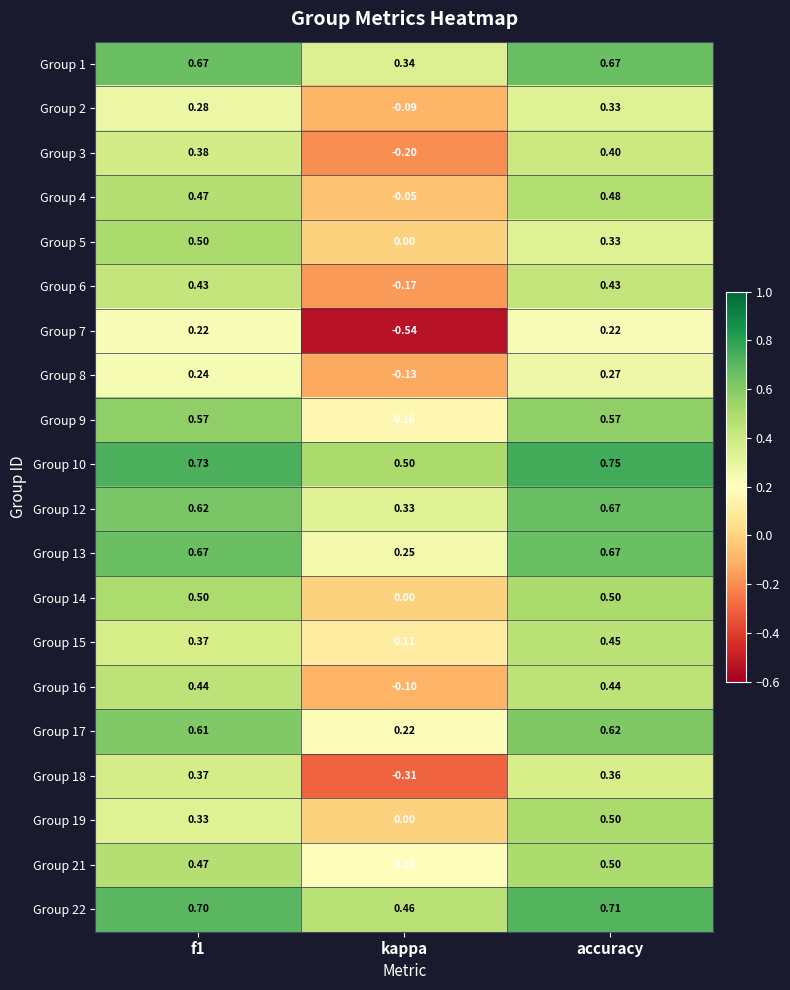

Which series has the largest range (max minus min)?

Group 7